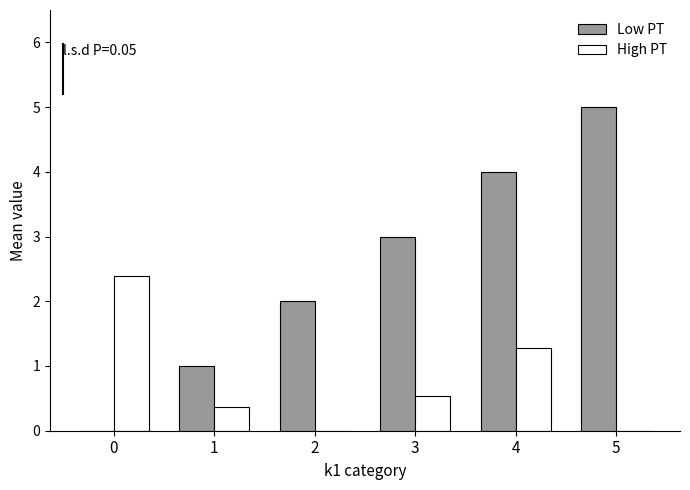

The value of Low PT at 3 is 1.1. True or false?

False